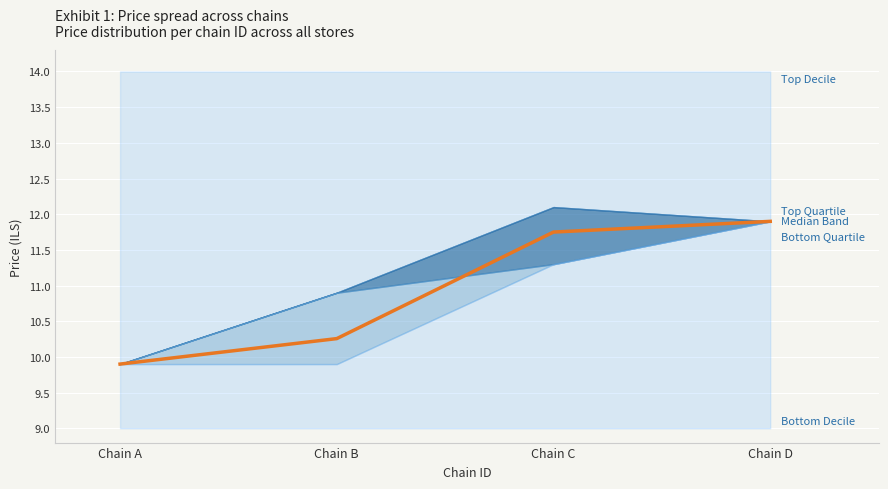

Which has a higher value, Chain A or Chain C?

Chain C